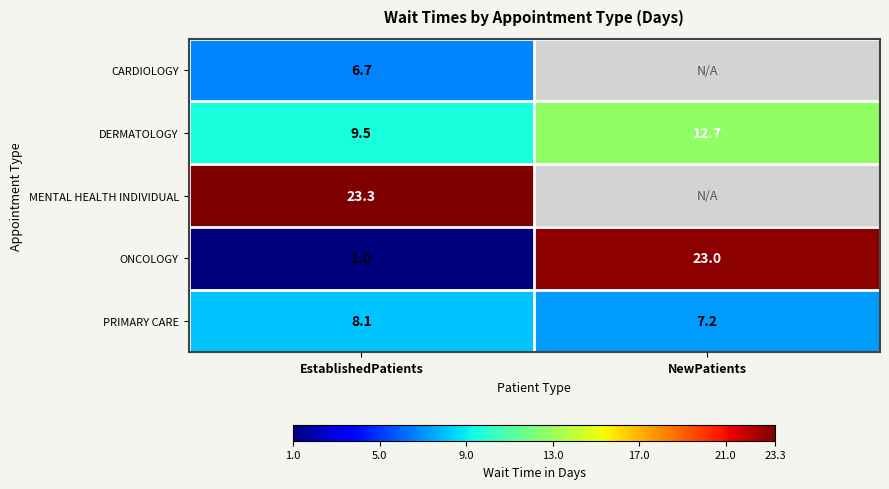

What is the difference between the PRIMARY CARE values at EstablishedPatients and NewPatients?

0.9